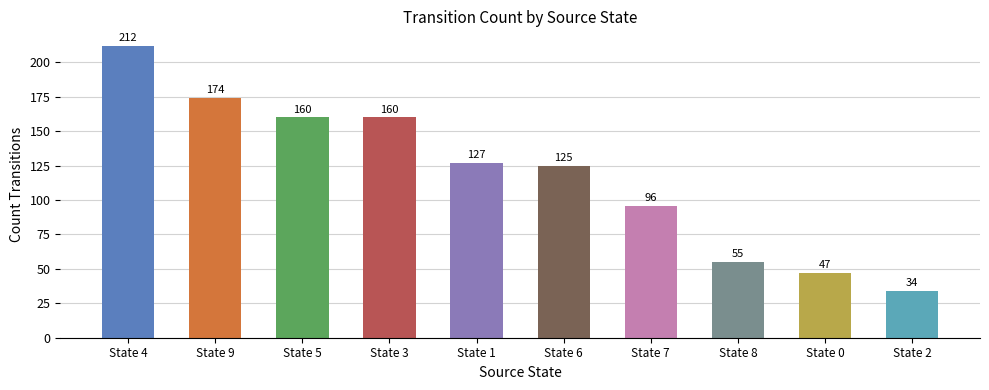

What is the greatest value displayed?

212